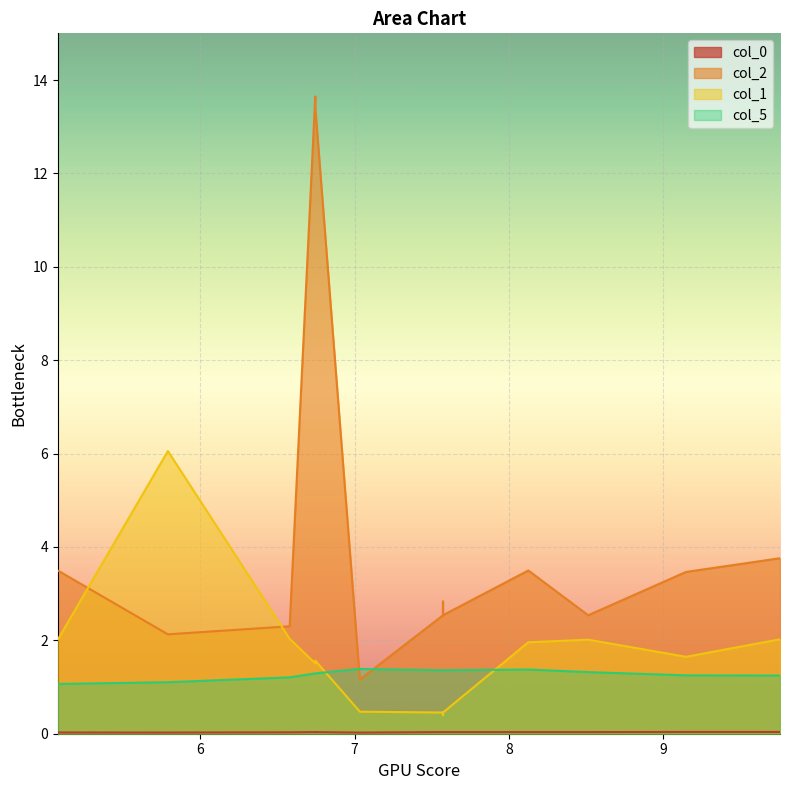

Does the chart display data point markers on the line(s)?

No